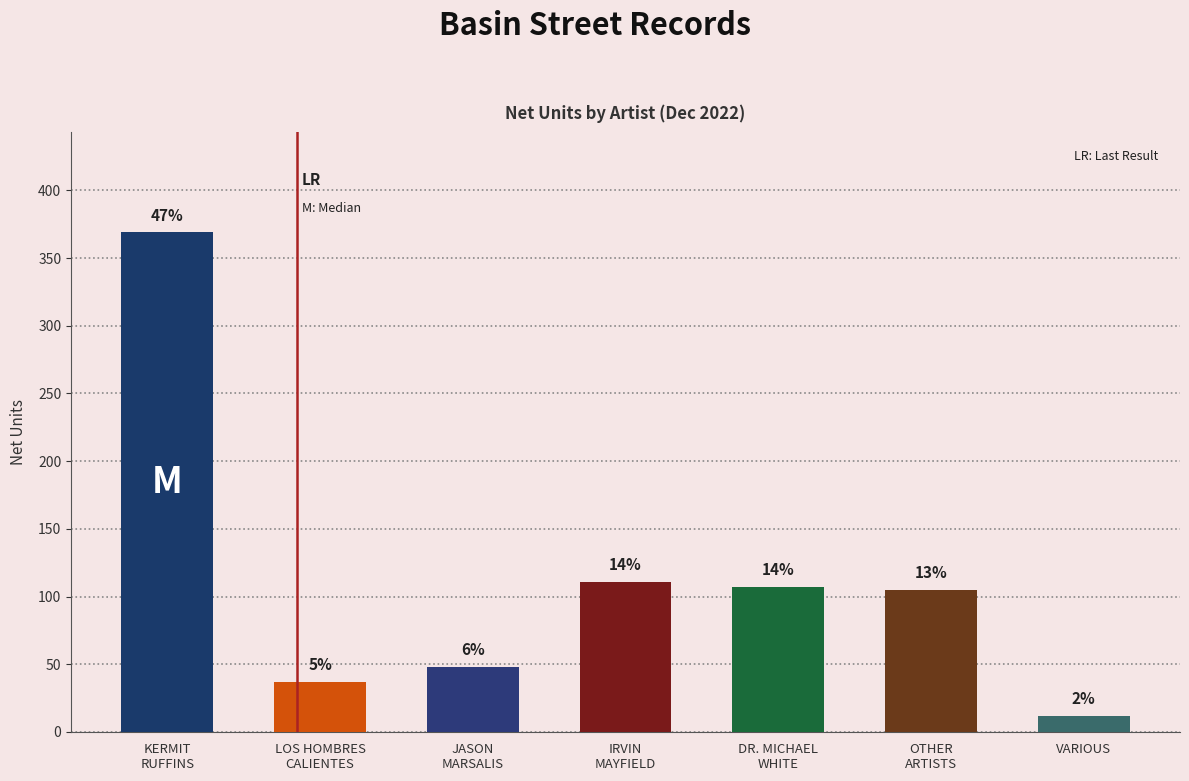

How many bars are there in total?

7